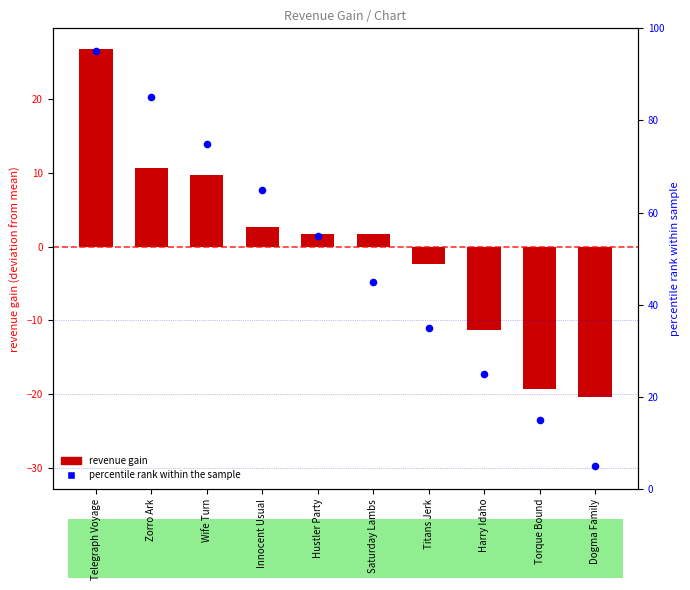

Which series has the largest total across all categories?

percentile rank within the sample